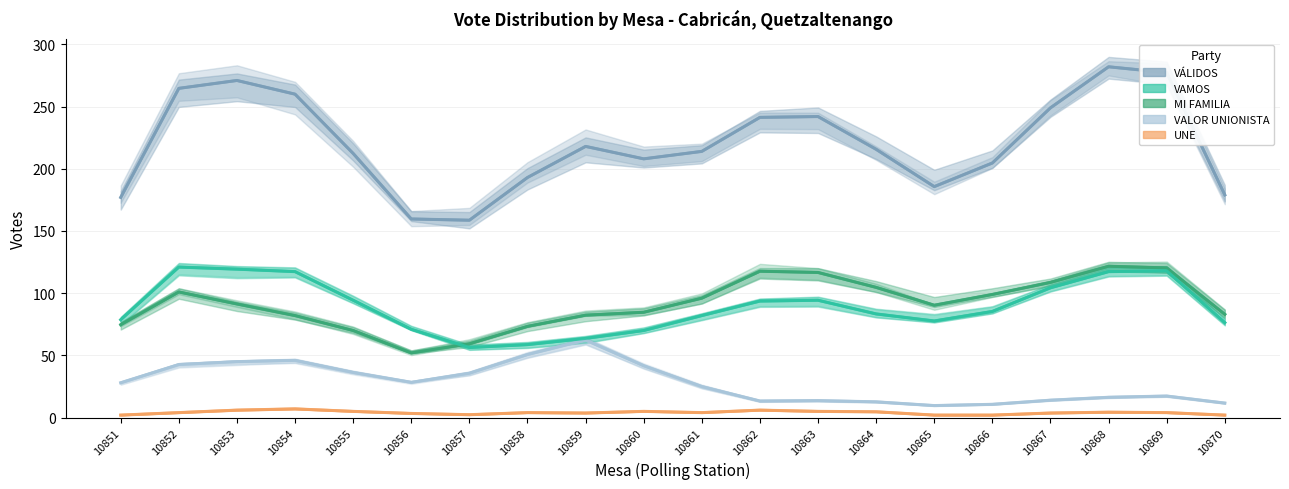

At which category does the chart reach its minimum across all series?

10865